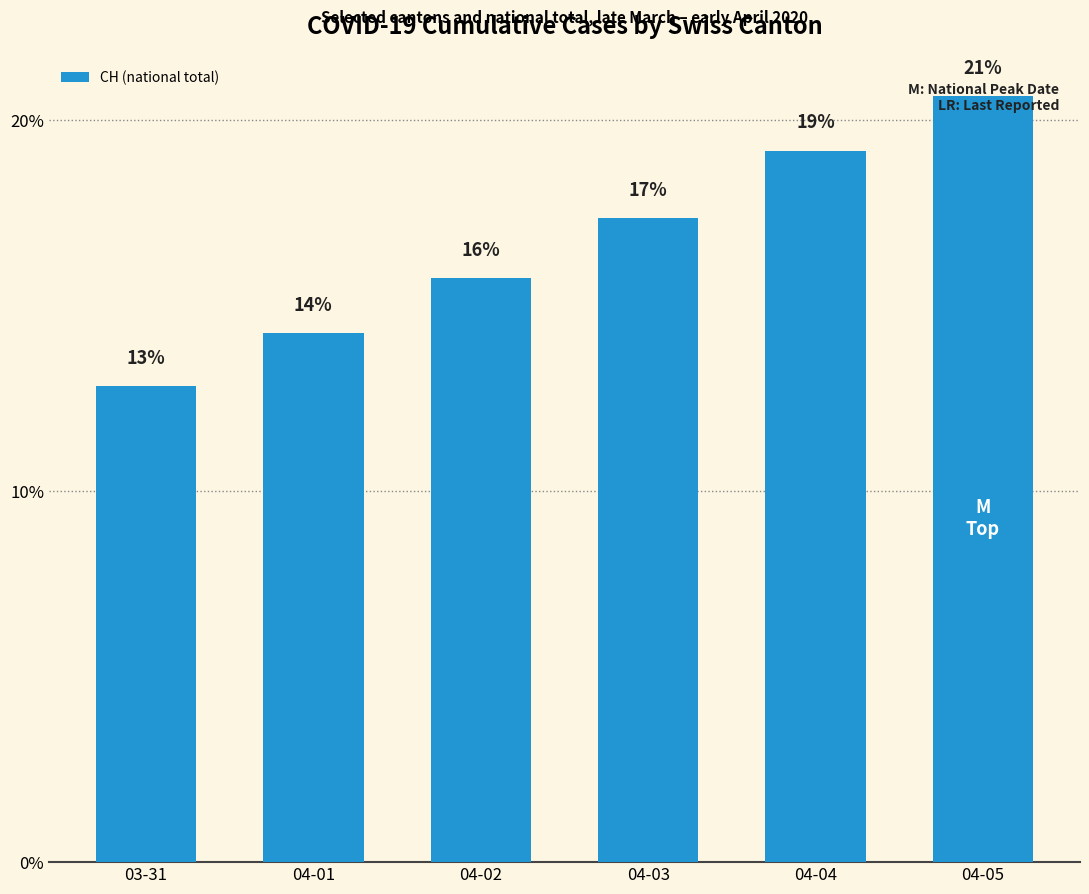

Is it true that the value at 04-03 is 17.4?

True